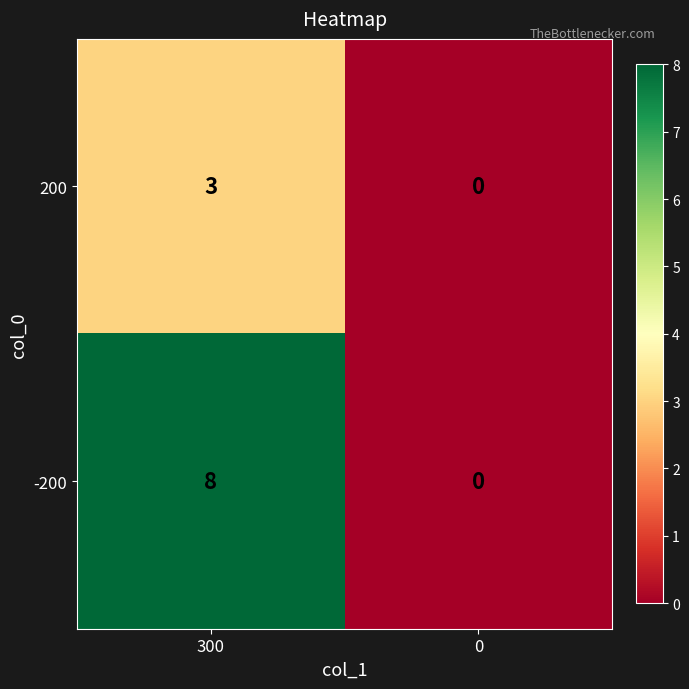

How many values in the 200 series are below 3?

1